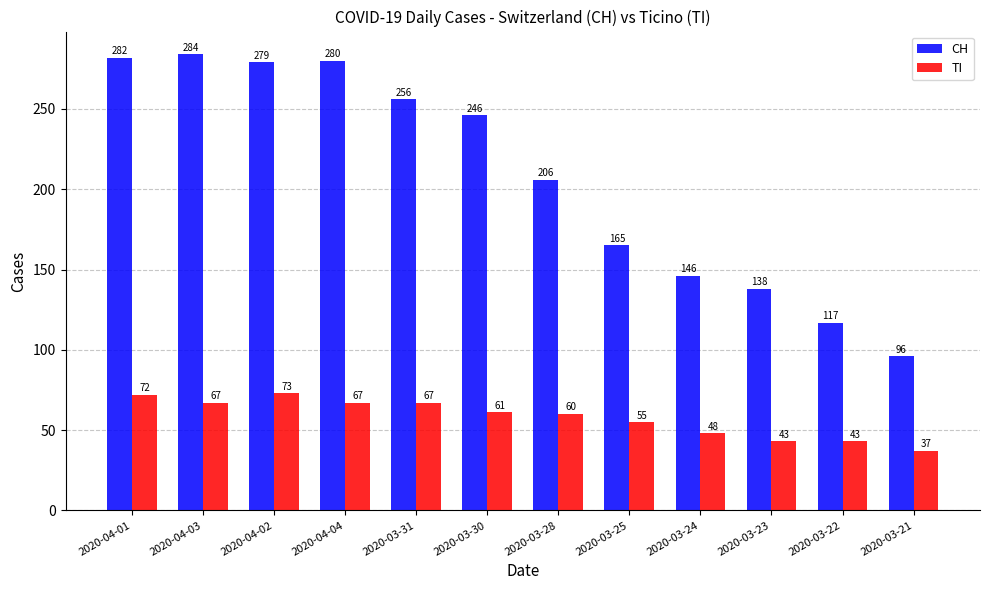

What are all the series names shown in the legend?

CH, TI